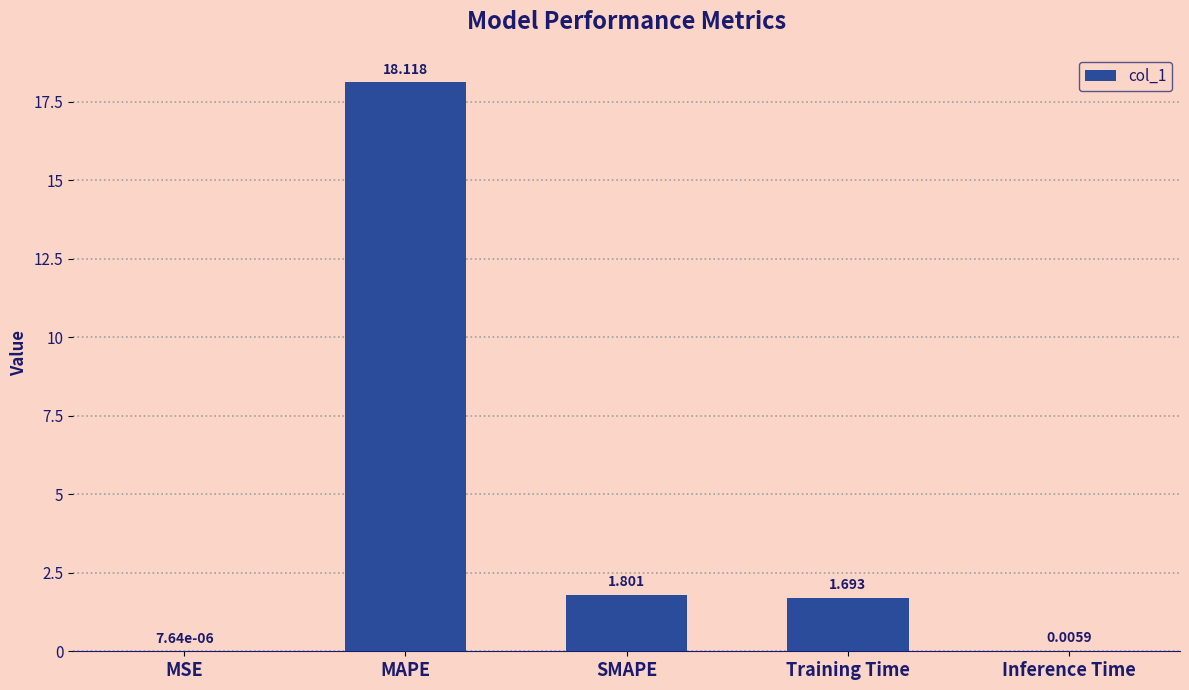

Are the bars horizontal?

No